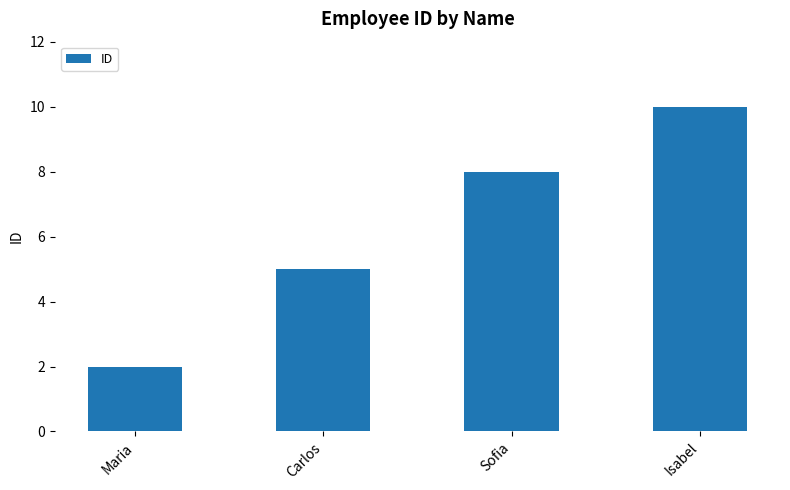

Where is the data nearest to the value 6?

Carlos